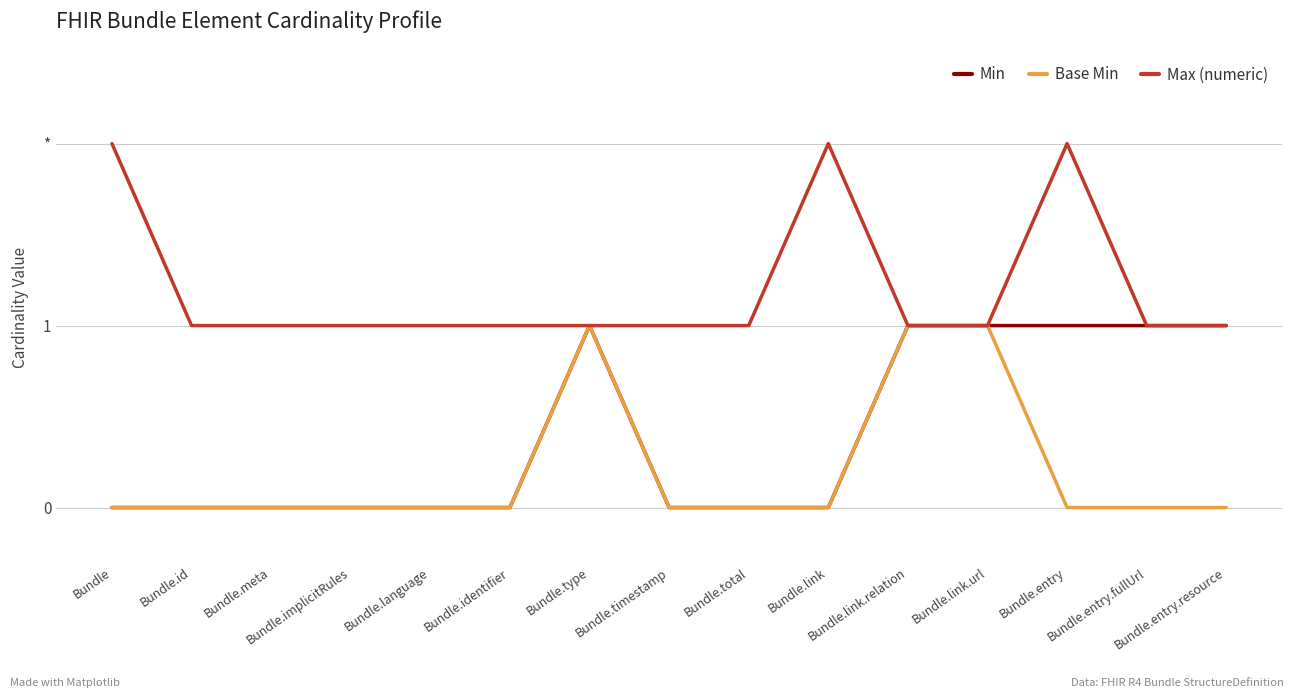

True or false: Base Min and Max (numeric) cross at least once.

False